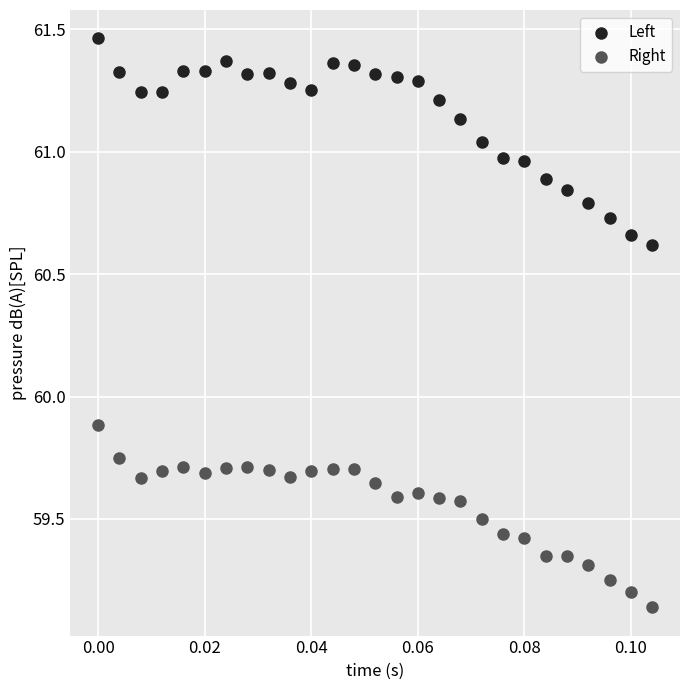

Which series contains the highest Y value?

Left